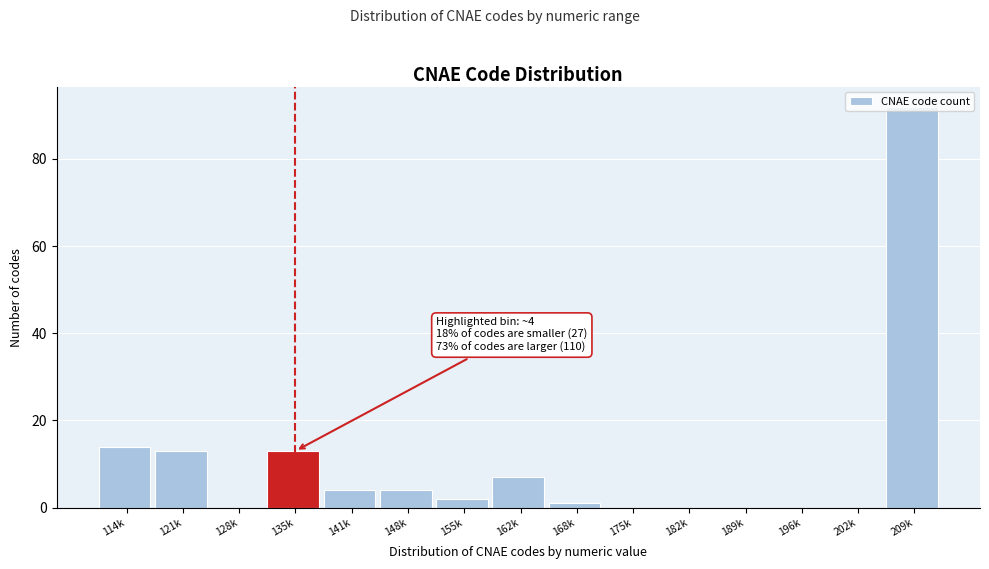

What is the sum of all values?

150